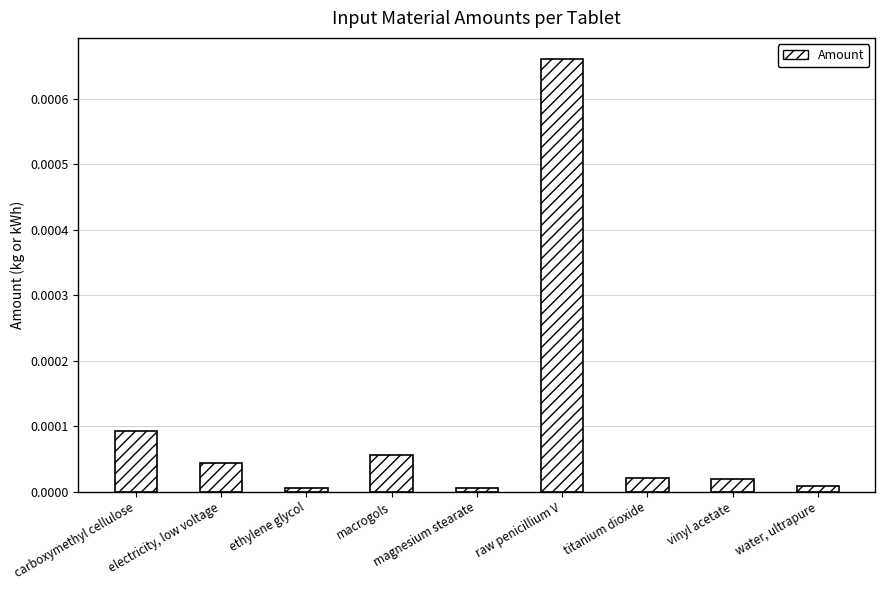

The value at raw penicillium V is 0.0. True or false?

True